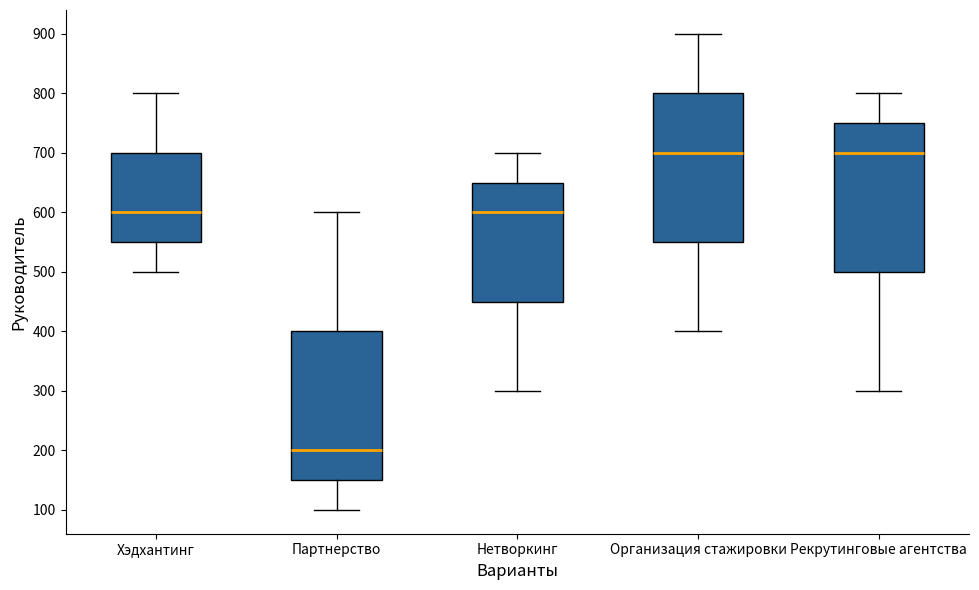

Reading left to right, read every box against the y-axis: the position of its median line, the range the box covers, and the ends of its whiskers. The values are not printed on the chart, so give them approximately, as read against the axis.

Хэдхантинг: median 600, box 550 to 700, whiskers 500 to 800
Партнерство: median 200, box 150 to 400, whiskers 100 to 600
Нетворкинг: median 600, box 450 to 650, whiskers 300 to 700
Организация стажировки: median 700, box 550 to 800, whiskers 400 to 900
Рекрутинговые агентства: median 700, box 500 to 750, whiskers 300 to 800